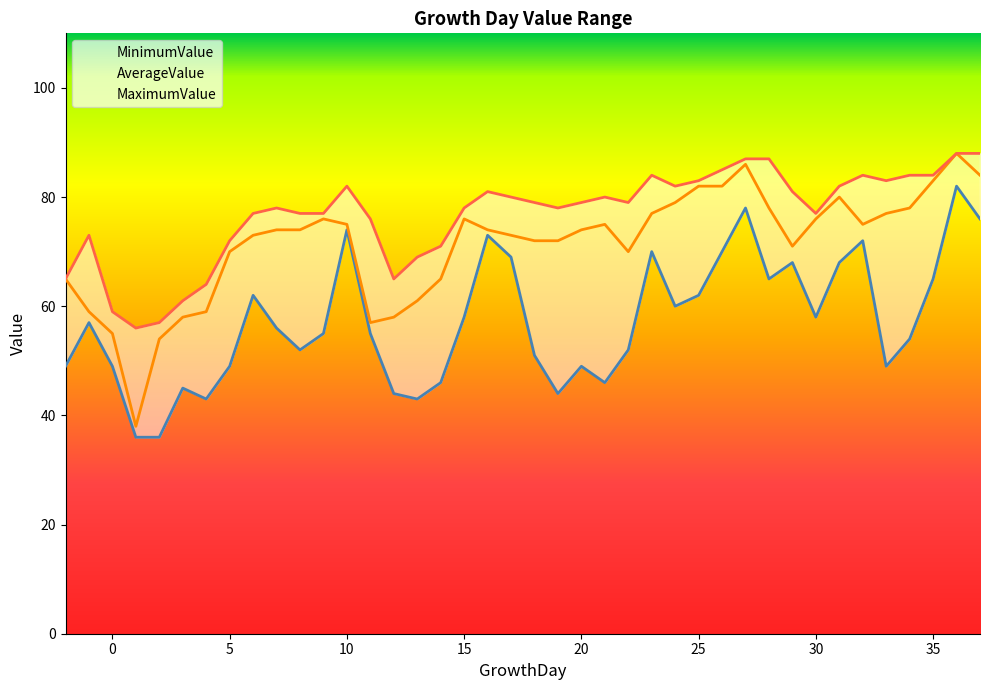

Reading left to right, extract all data points from this chart.

MinimumValue: 49	57	49	36	36	45	43	49	62	56	52	55	74	55	44	43	46	58	73	69	51	44	49	46	52	70	60	62	70	78	65	68	58	68	72	49	54	65	82	76
AverageValue: 65	59	55	38	54	58	59	70	73	74	74	76	75	57	58	61	65	76	74	73	72	72	74	75	70	77	79	82	82	86	78	71	76	80	75	77	78	83	88	84
MaximumValue: 65	73	59	56	57	61	64	72	77	78	77	77	82	76	65	69	71	78	81	80	79	78	79	80	79	84	82	83	85	87	87	81	77	82	84	83	84	84	88	88